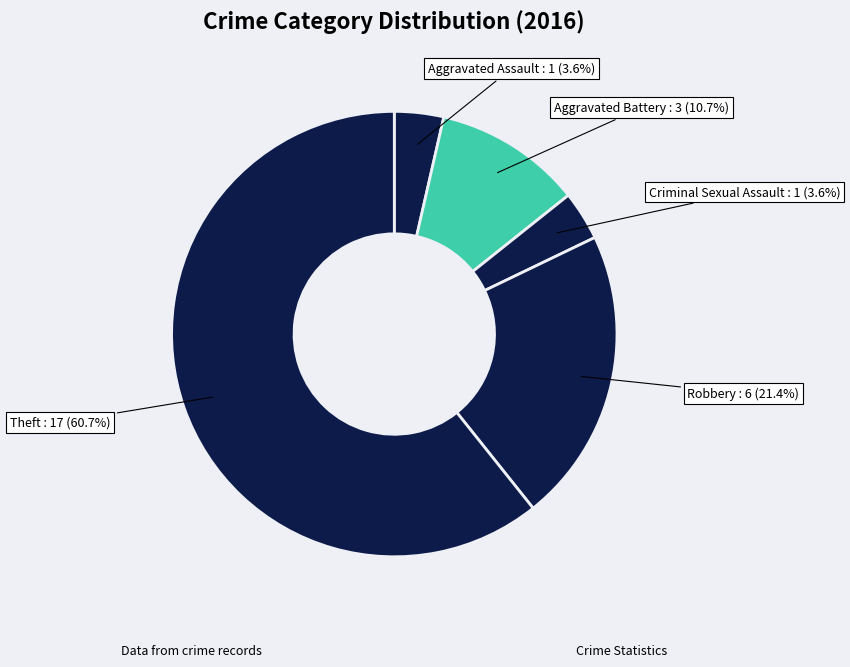

Which slice is the largest?

Theft